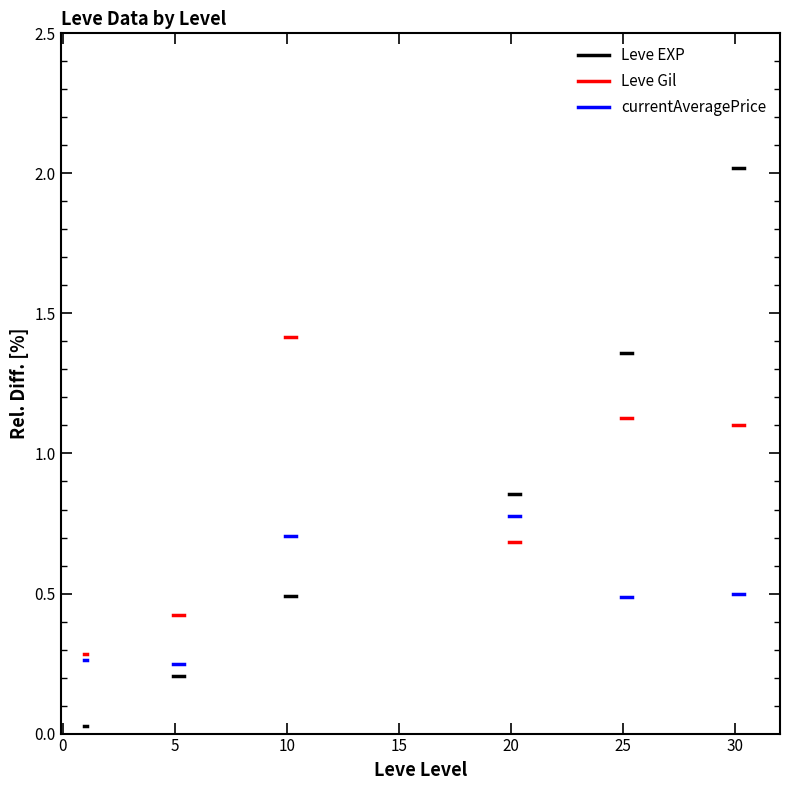

The Leve Gil series shows 0.3 at 0. True or false?

True